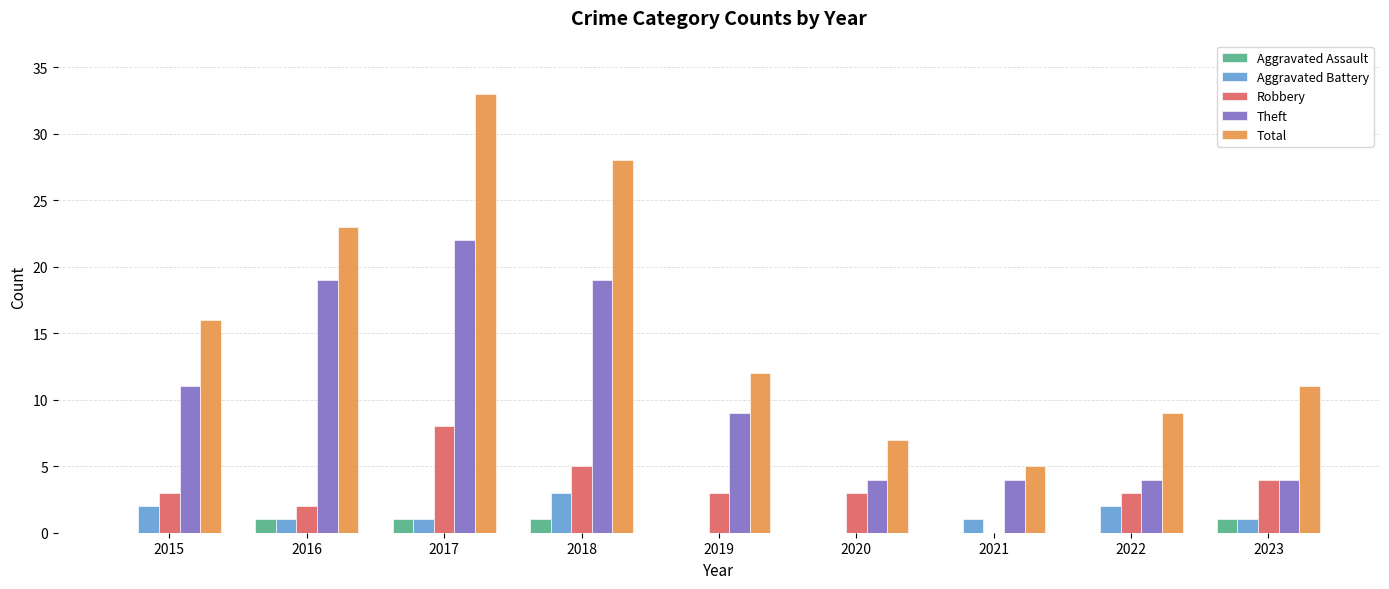

What is the spread (max minus min) of values at 2019?

12